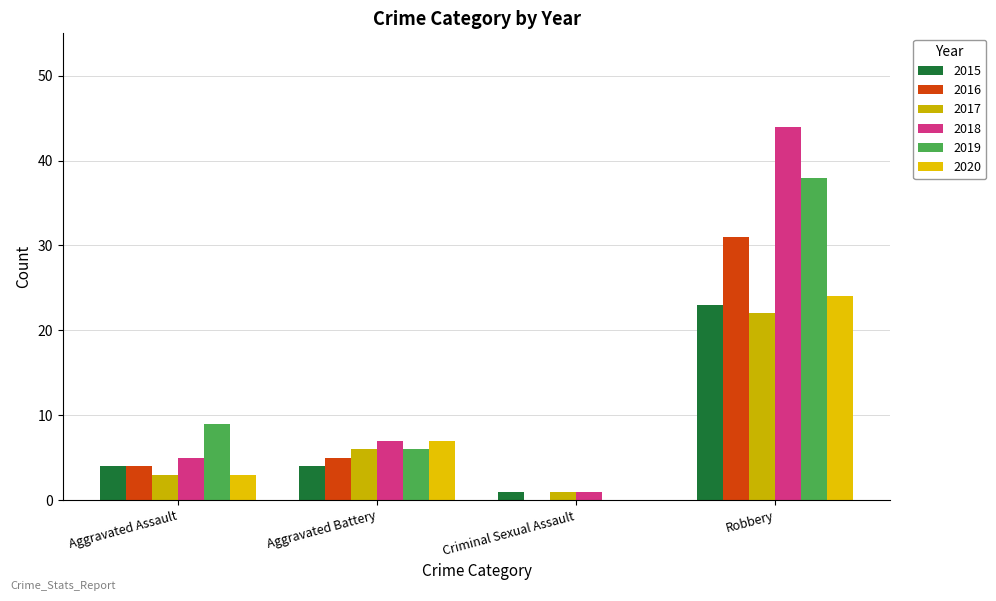

Reading left to right, extract all data points from this chart.

2015: Aggravated Assault=4	Aggravated Battery=4	Criminal Sexual Assault=1	Robbery=23
2016: Aggravated Assault=4	Aggravated Battery=5	Criminal Sexual Assault=0	Robbery=31
2017: Aggravated Assault=3	Aggravated Battery=6	Criminal Sexual Assault=1	Robbery=22
2018: Aggravated Assault=5	Aggravated Battery=7	Criminal Sexual Assault=1	Robbery=44
2019: Aggravated Assault=9	Aggravated Battery=6	Criminal Sexual Assault=0	Robbery=38
2020: Aggravated Assault=3	Aggravated Battery=7	Criminal Sexual Assault=0	Robbery=24